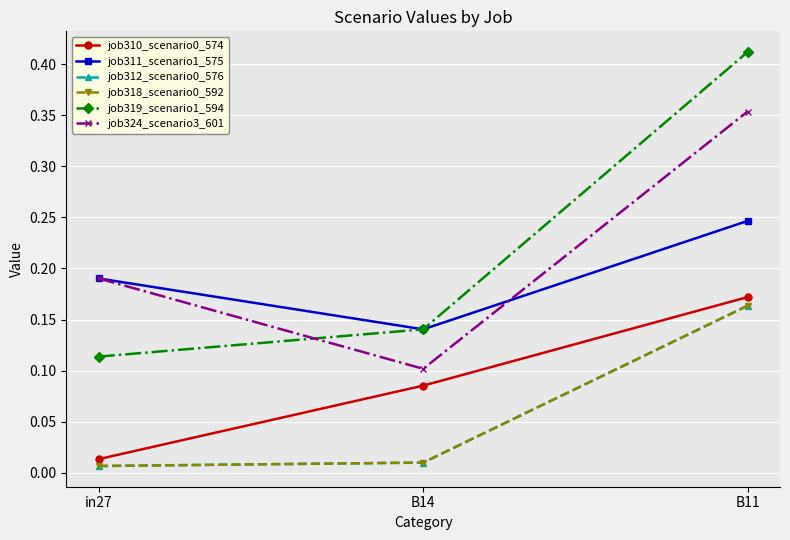

Reading right to left, what are all the values shown in this chart?

job310_scenario0_574: 0.2	0.1	0.0
job311_scenario1_575: 0.2	0.1	0.2
job312_scenario0_576: 0.2	0.0	0.0
job318_scenario0_592: 0.2	0.0	0.0
job319_scenario1_594: 0.4	0.1	0.1
job324_scenario3_601: 0.4	0.1	0.2